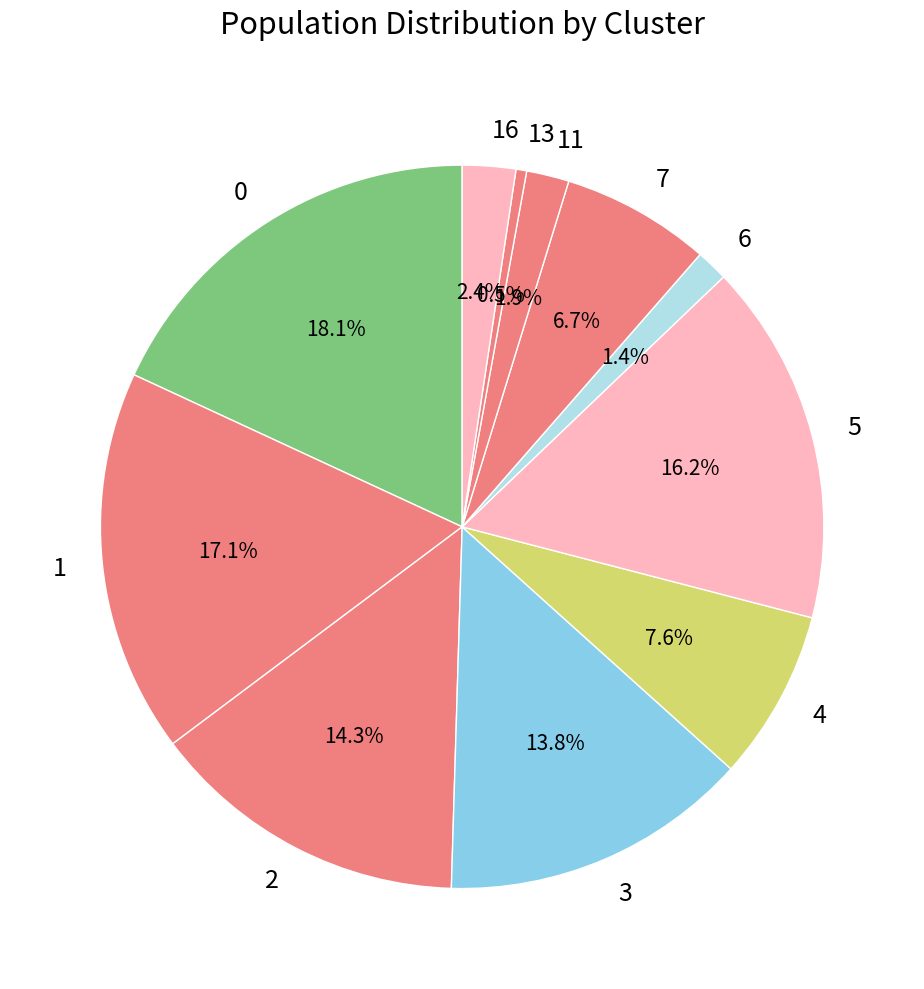

What percentage is NOT represented by 1?

82.9%